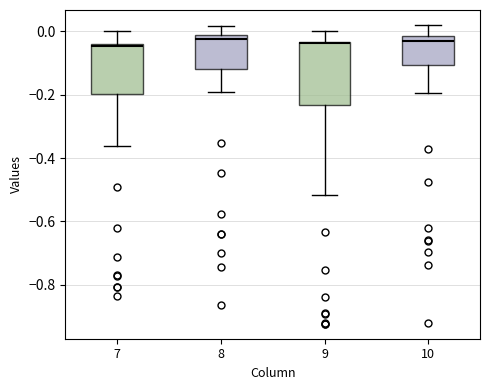

Where does the median line of the box at x = 10 sit on the y-axis? The values are not printed on the chart, so give them approximately, as read against the axis.

-0.04